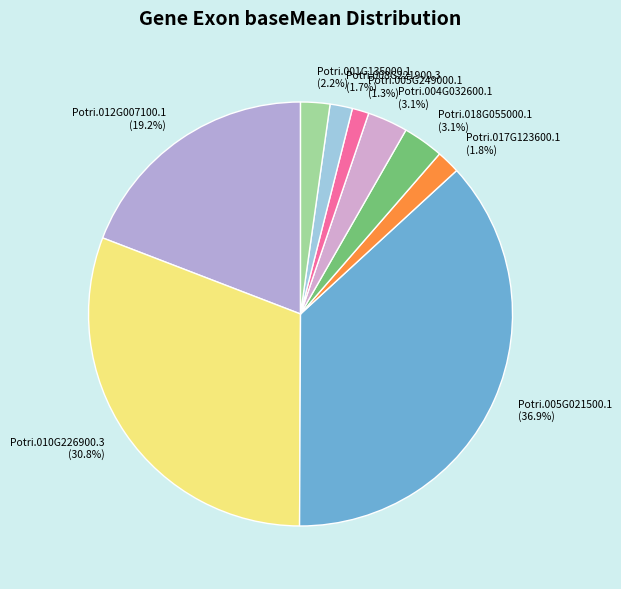

Between Potri.012G007100.1 (19.2%) and Potri.001G135000.1 (2.2%), which is larger?

Potri.012G007100.1 (19.2%)